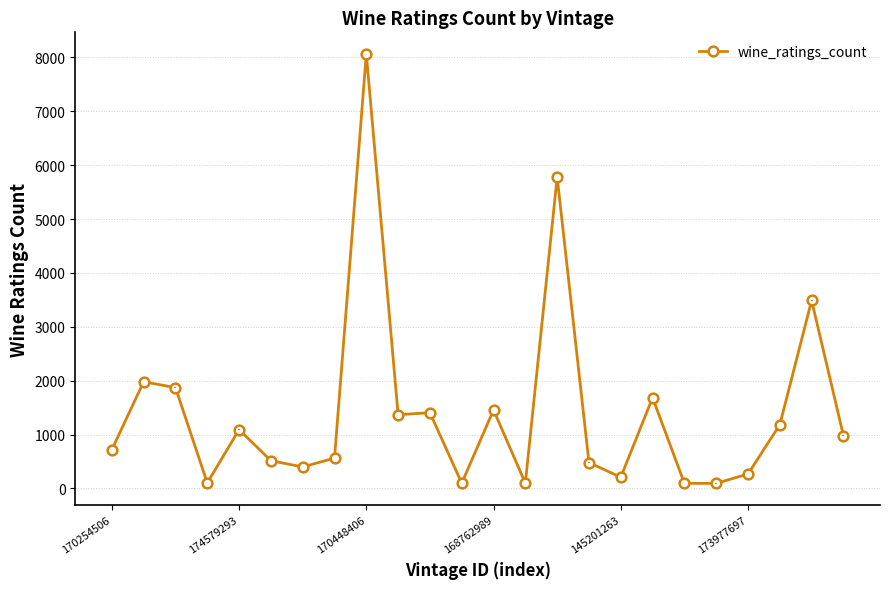

Is this an area chart (filled region under the line)?

No